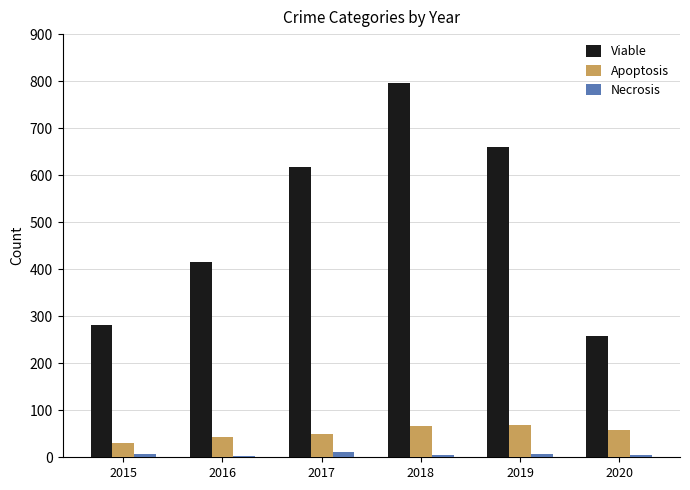

What is the minimum value for Viable?

257